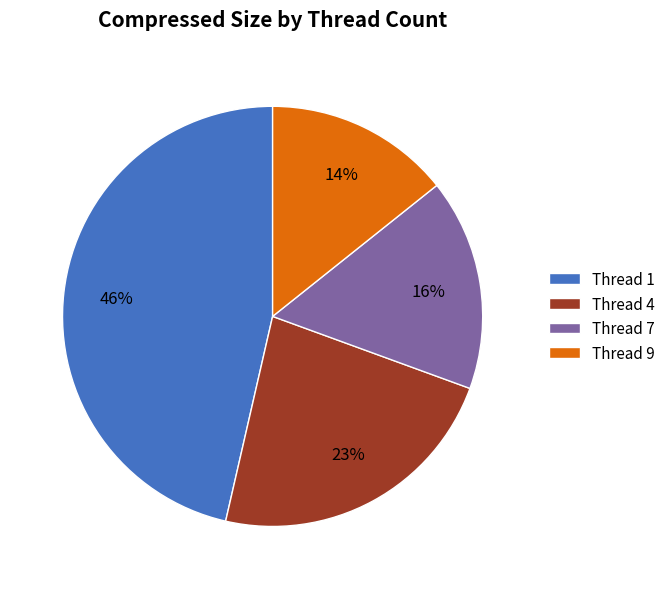

Between Thread 7 and Thread 1, which is larger?

Thread 1